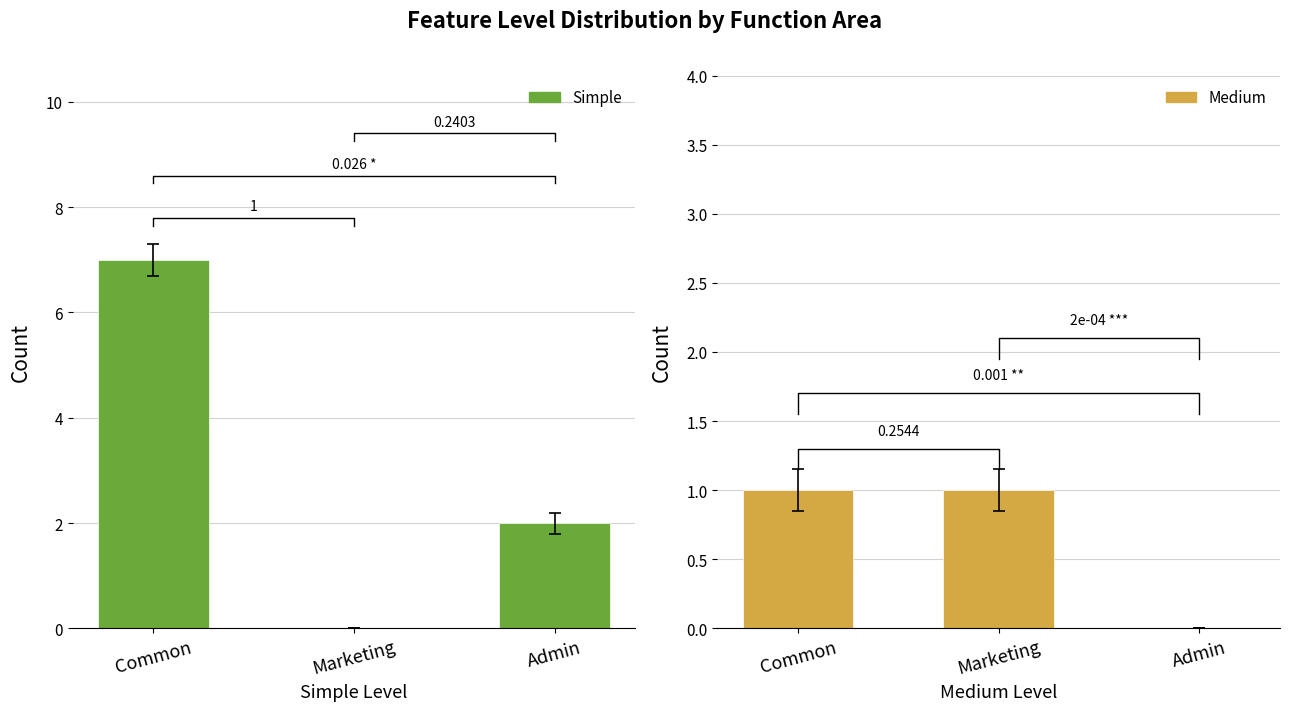

Which series has the largest total across all categories?

Simple